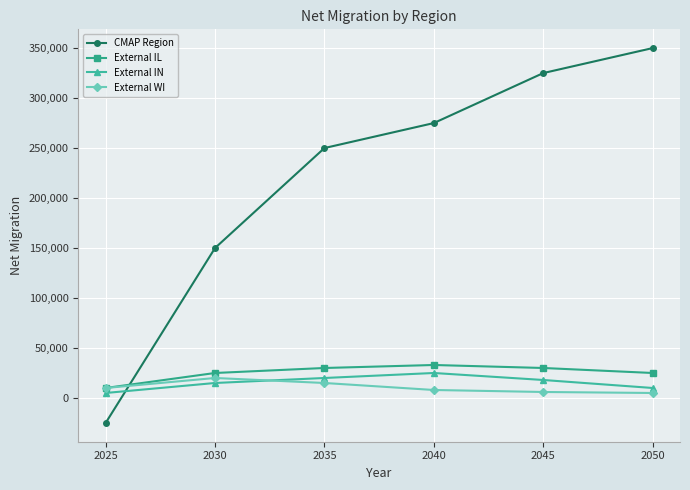

Does the chart display data point markers on the line(s)?

Yes